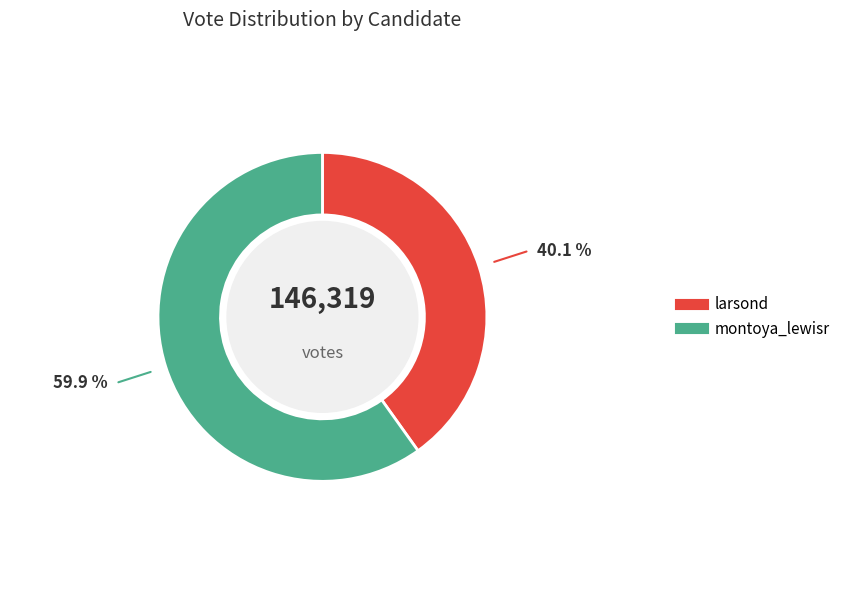

True or false: larsond accounts for 40% of the total.

True